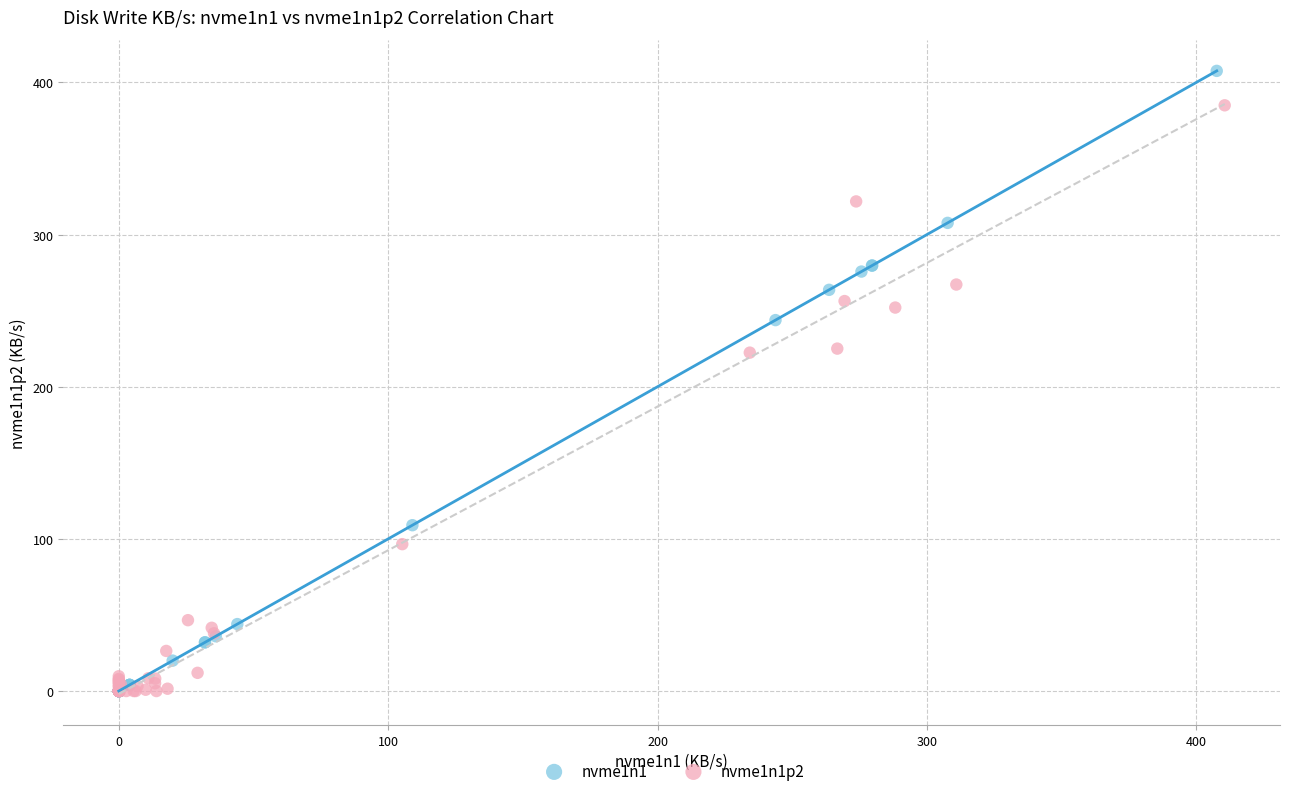

Which series has the largest Y range (max minus min)?

nvme1n1